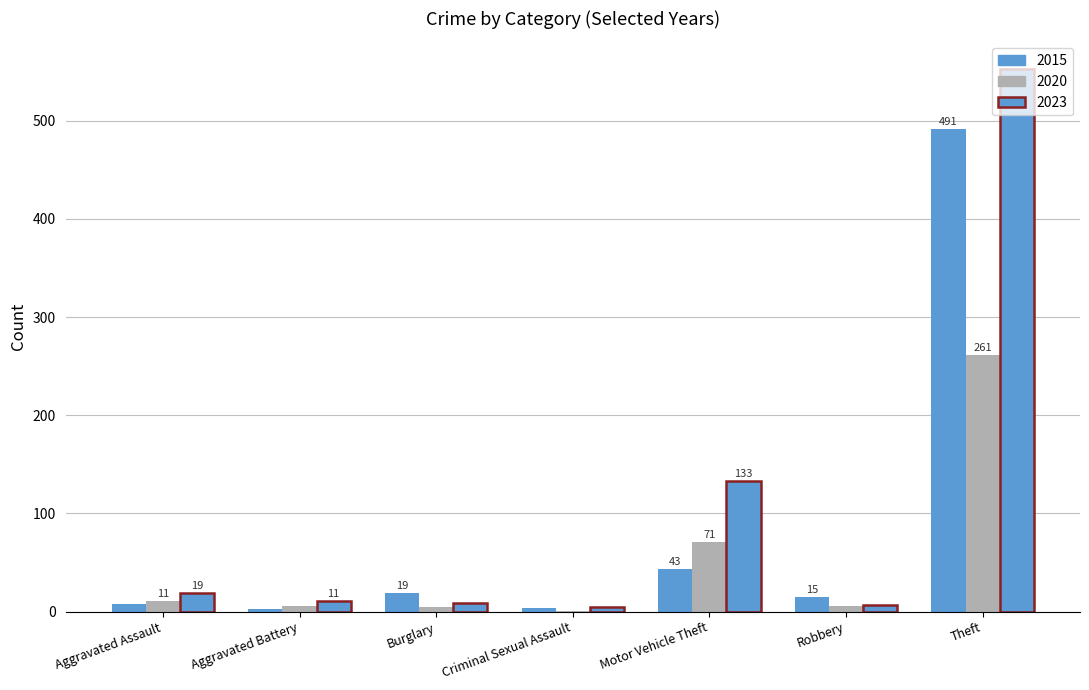

Count the number of data series in this chart.

3